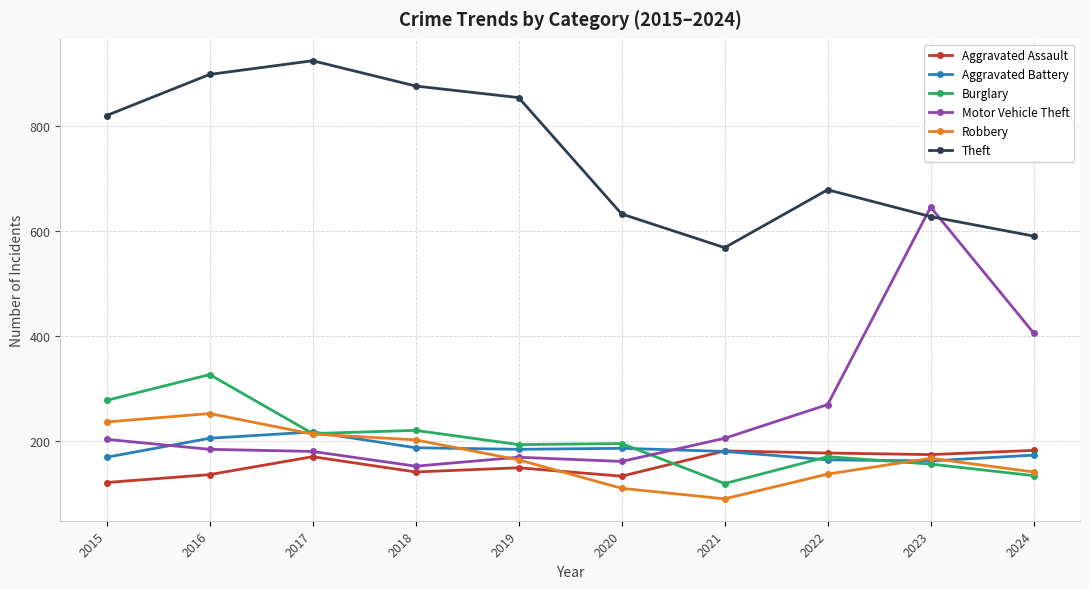

Which category has the highest value in the Robbery series?

2016